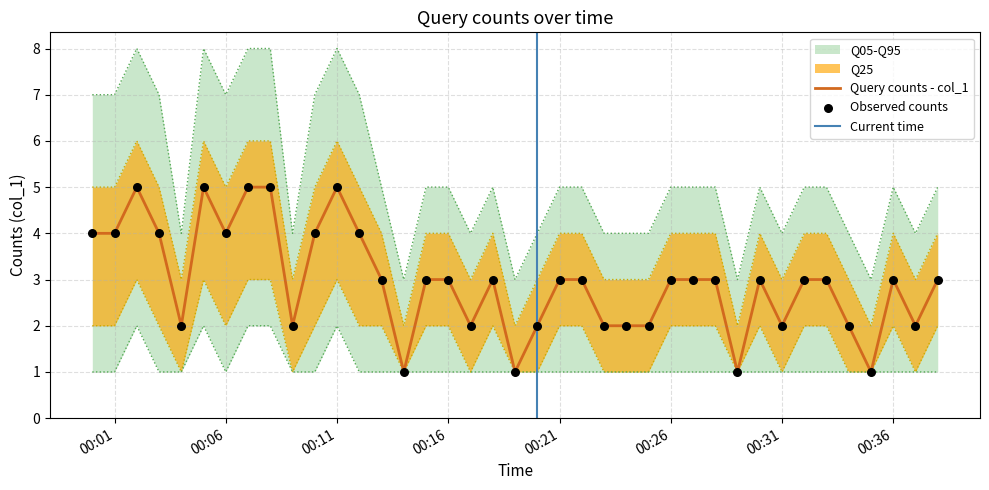

Which series reaches the maximum Y coordinate?

Q95